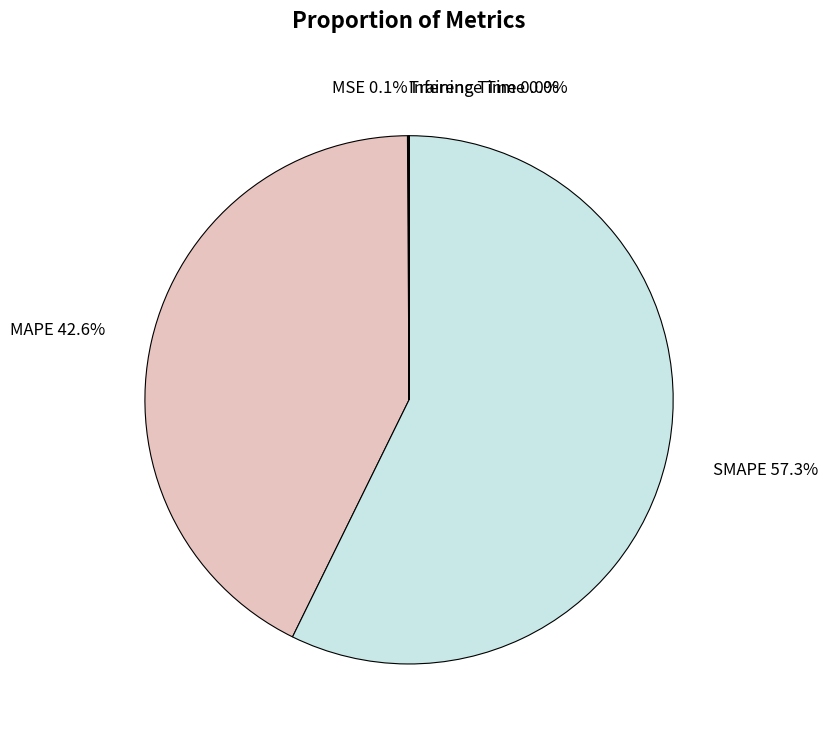

What percentage is the SMAPE slice, to the nearest percent?

57%